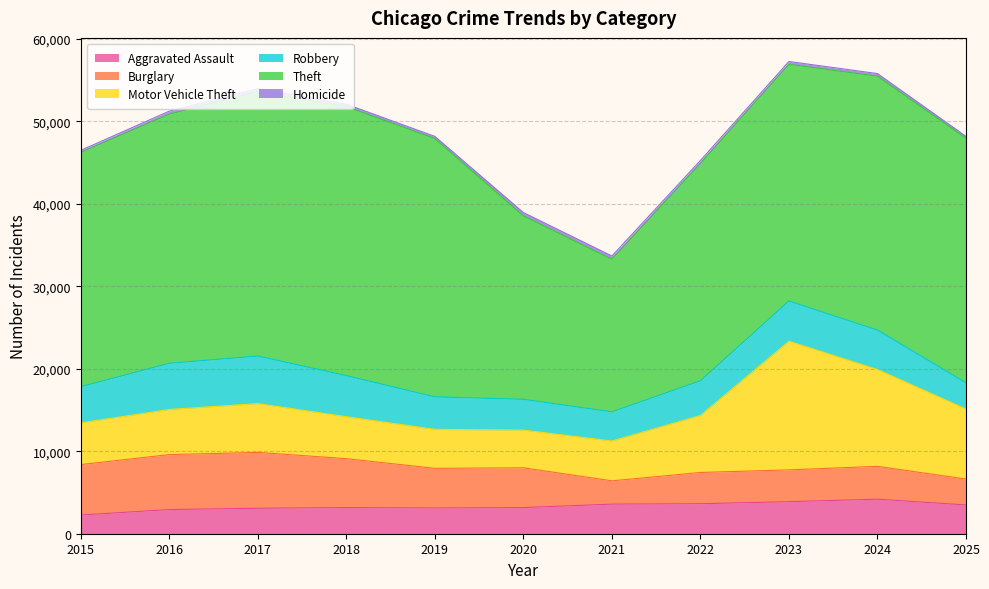

What is the sum of all Burglary values?

52697